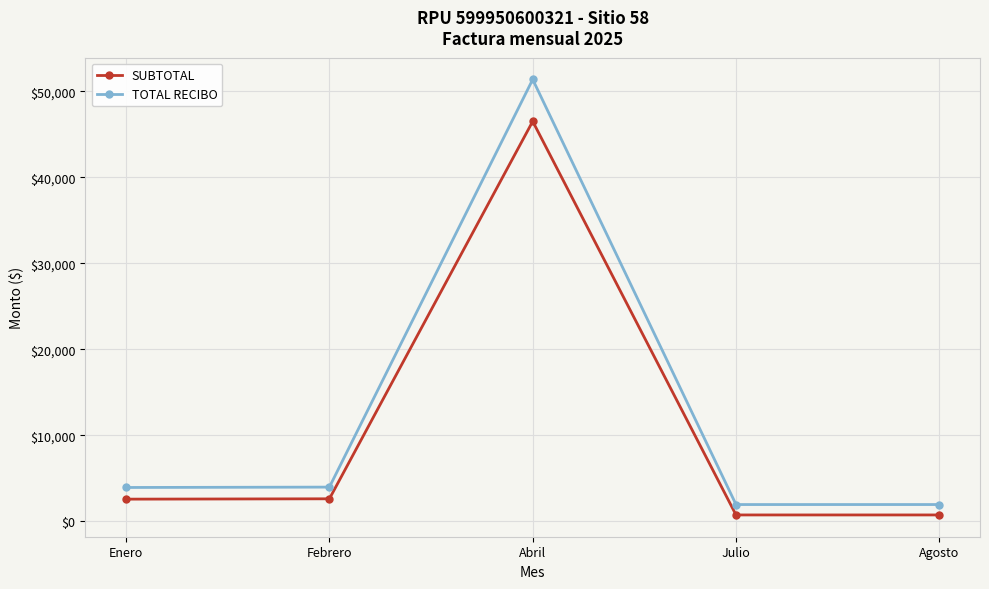

True or false: TOTAL RECIBO and SUBTOTAL cross at least once.

False